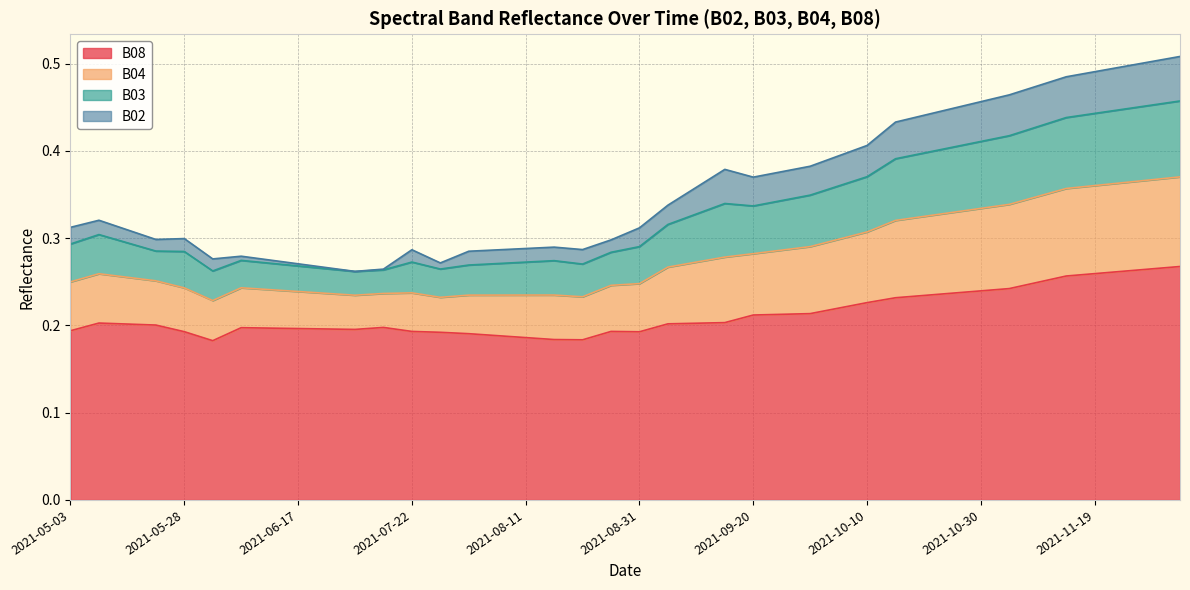

What is the difference between the highest and lowest values at 2021-11-19?

0.2